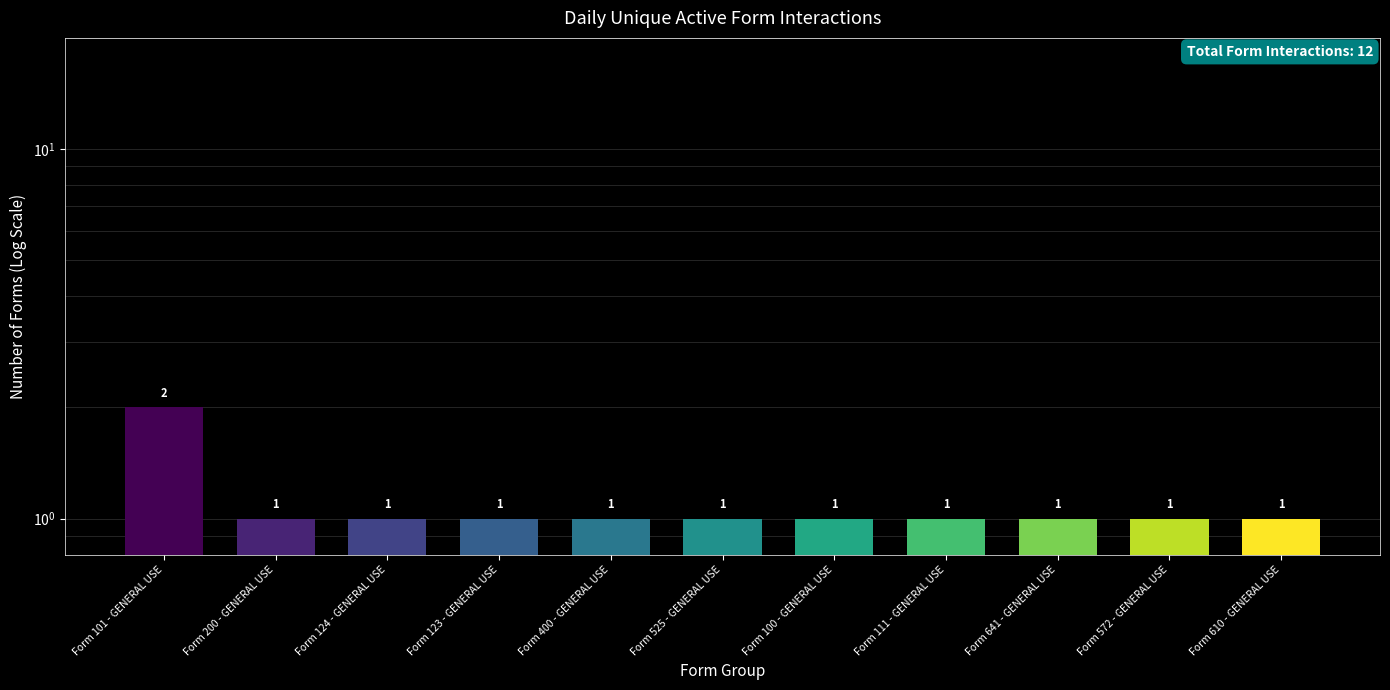

Reading right to left, list all the values displayed in this chart.

Form 610 - GENERAL USE=1	Form 572 - GENERAL USE=1	Form 641 - GENERAL USE=1	Form 111 - GENERAL USE=1	Form 100 - GENERAL USE=1	Form 525 - GENERAL USE=1	Form 400 - GENERAL USE=1	Form 123 - GENERAL USE=1	Form 124 - GENERAL USE=1	Form 200 - GENERAL USE=1	Form 101 - GENERAL USE=2